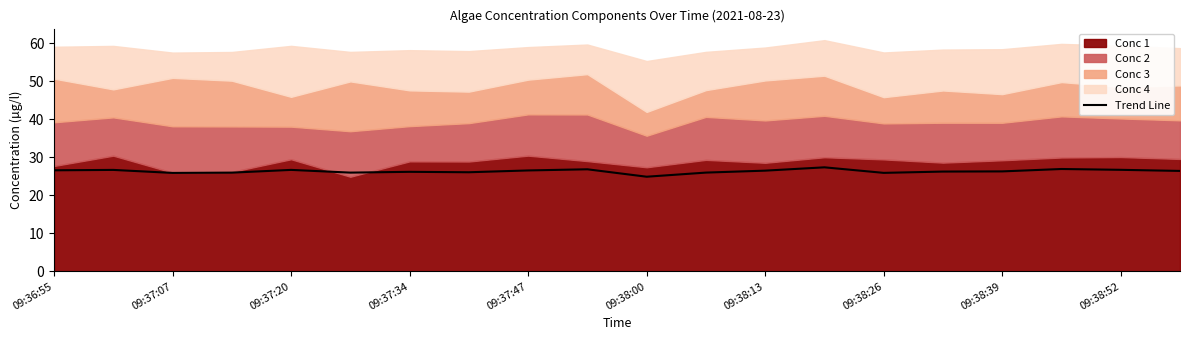

Count the number of values greater than 26.

14